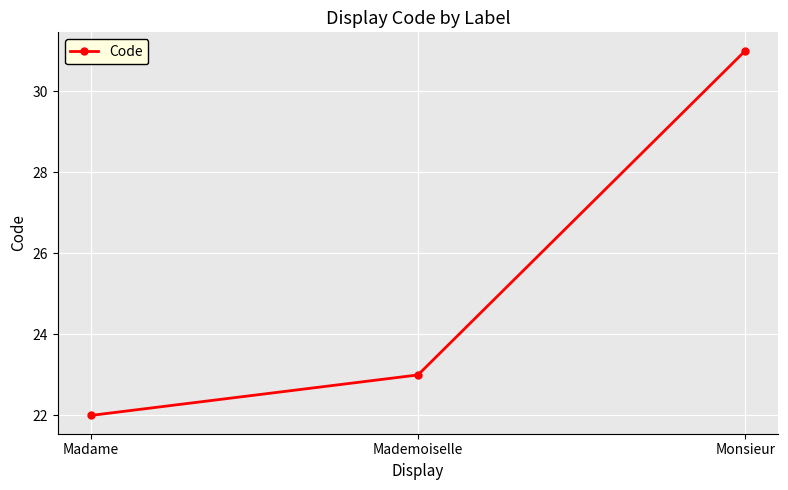

Reading left to right, what are all the values shown in this chart?

22	23	31